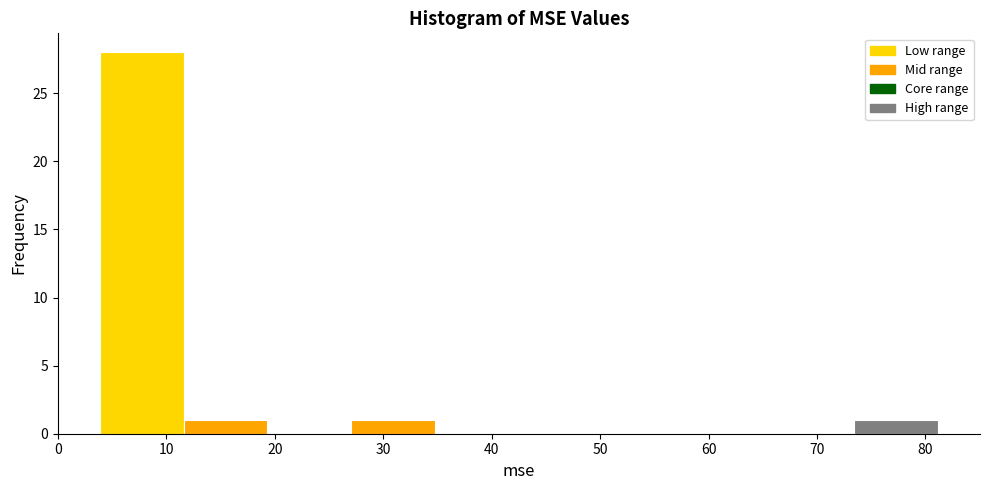

Reading left to right, transcribe this chart: for each bar, give the range it covers on the x-axis and its height. Neither the bar edges nor the heights are printed on the chart, so give them approximately, as read against the axes.

4 to 12: 28
12 to 19: 1
19 to 27: 0
27 to 35: 1
35 to 43: 0
43 to 50: 0
50 to 58: 0
58 to 66: 0
66 to 73: 0
73 to 81: 1